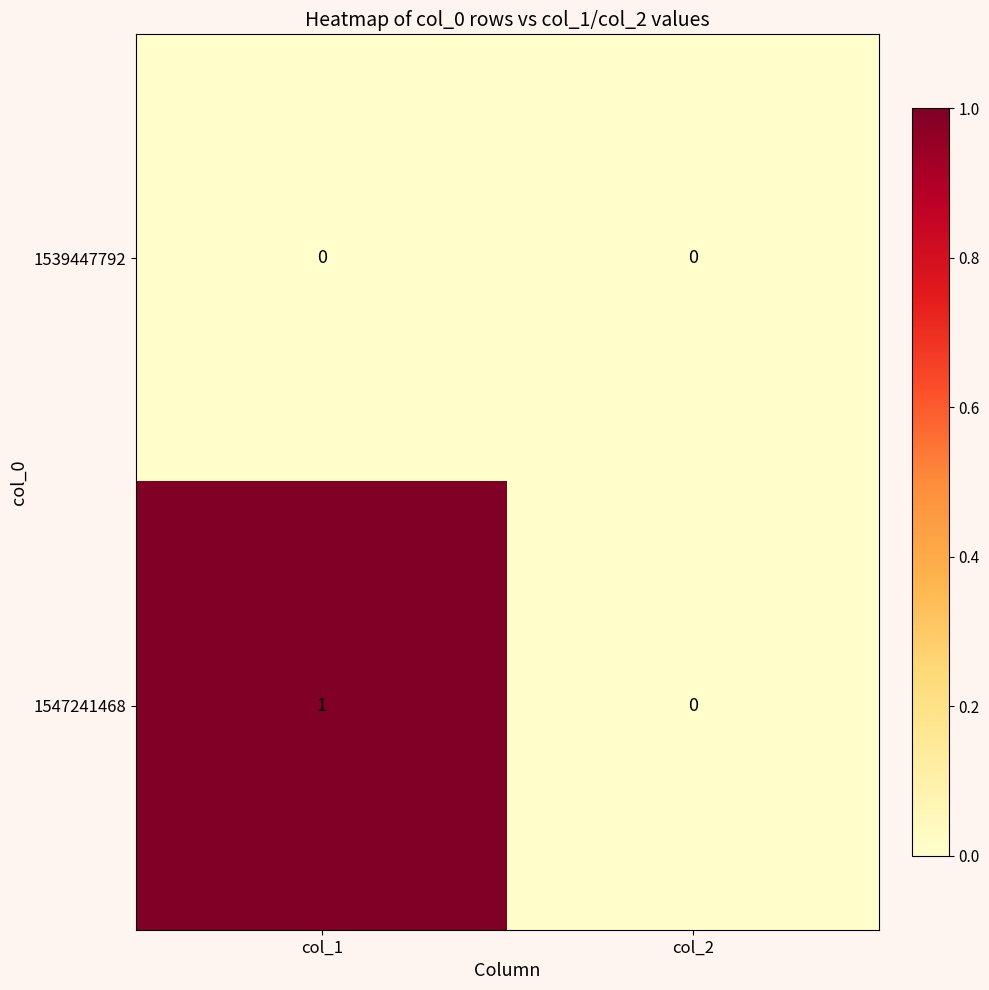

Which series has the largest range (max minus min)?

1547241468